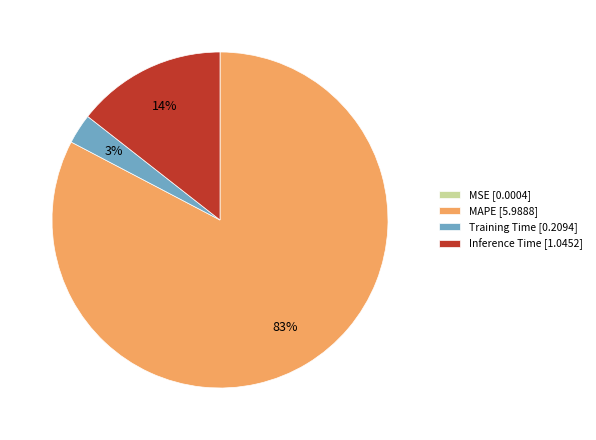

To the nearest percent, what portion does Training Time represent?

3%